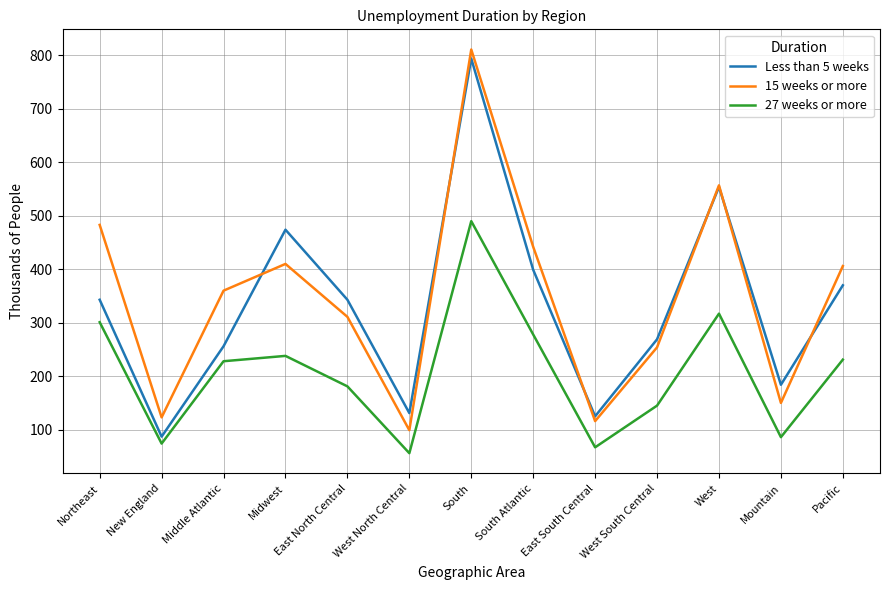

True or false: 27 weeks or more and 15 weeks or more intersect in this chart.

False